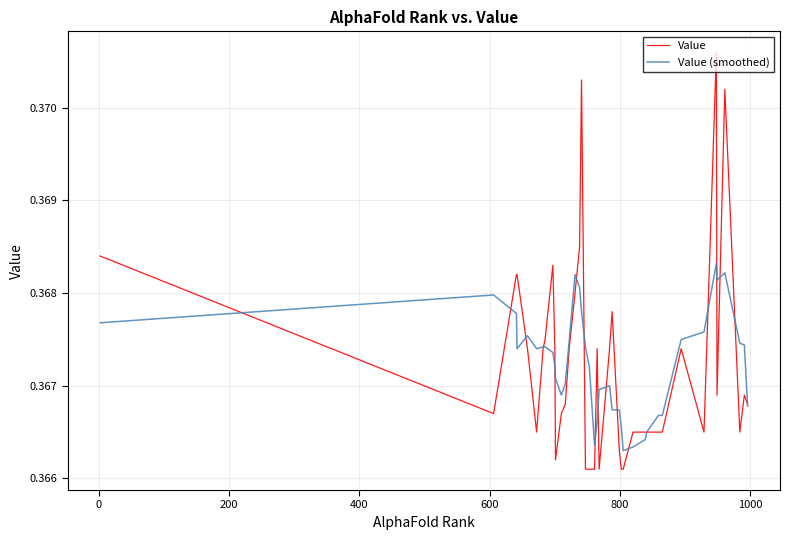

List the series in order of their peak value, highest first.

Value, Value (smoothed)